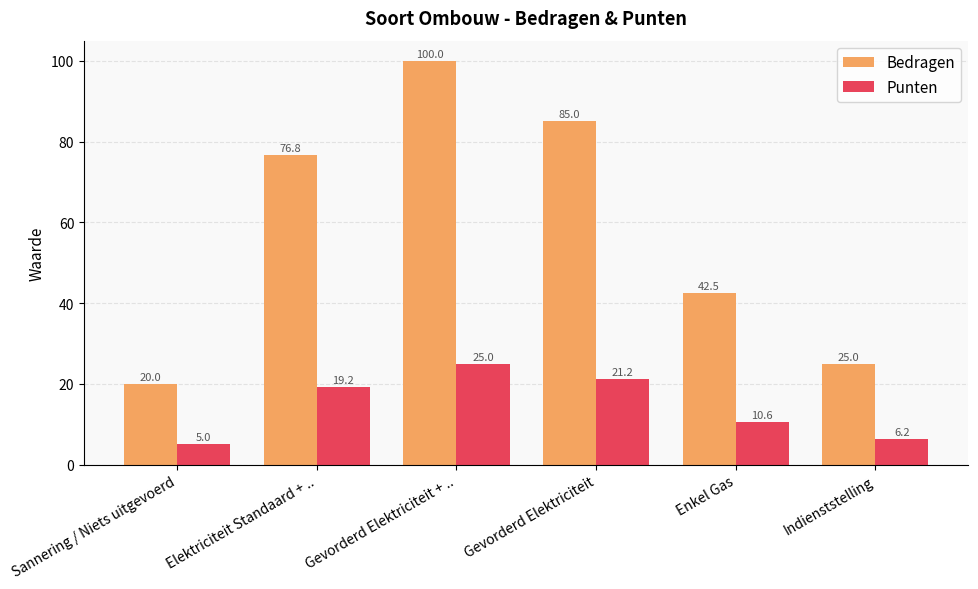

What is the sum of the Bedragen values at Elektriciteit Standaard + .. and Gevorderd Elektriciteit + ..?

176.8